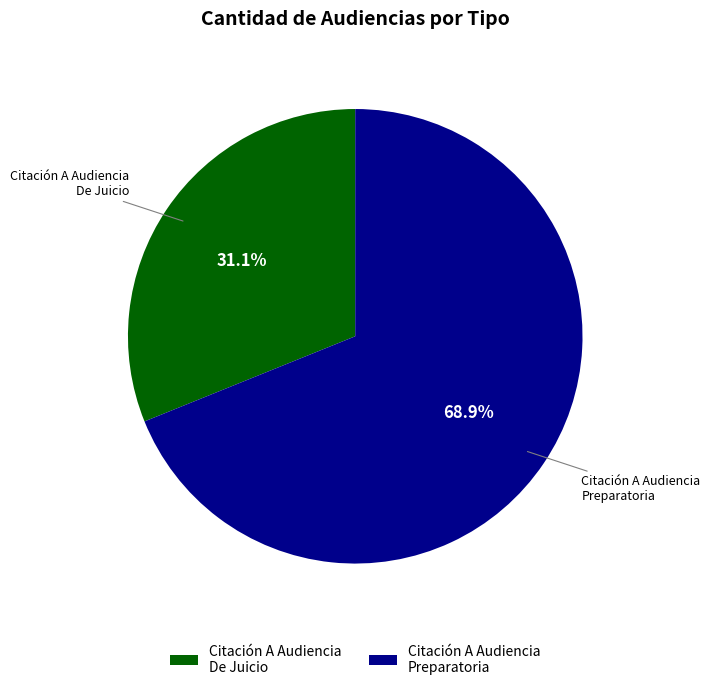

What percentage is NOT represented by Citación A Audiencia Preparatoria?

31.1%